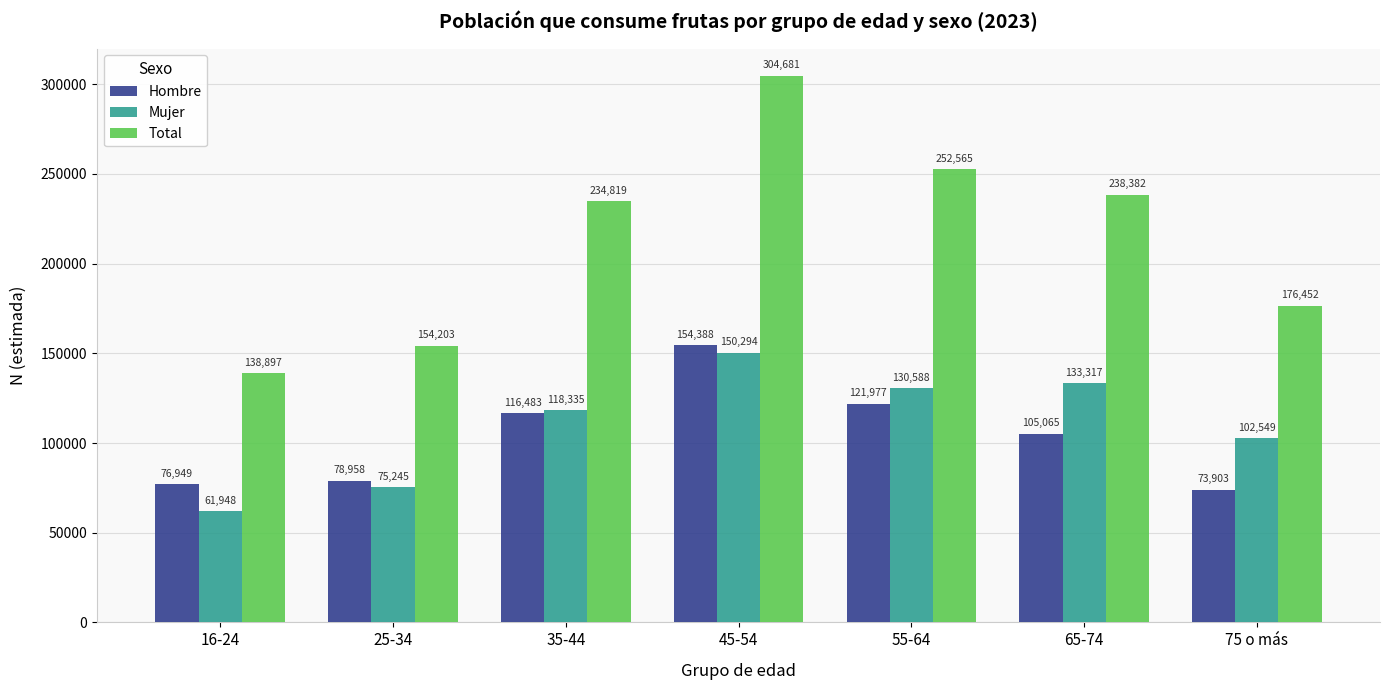

What is the label of the 2nd bar from the right?

65-74